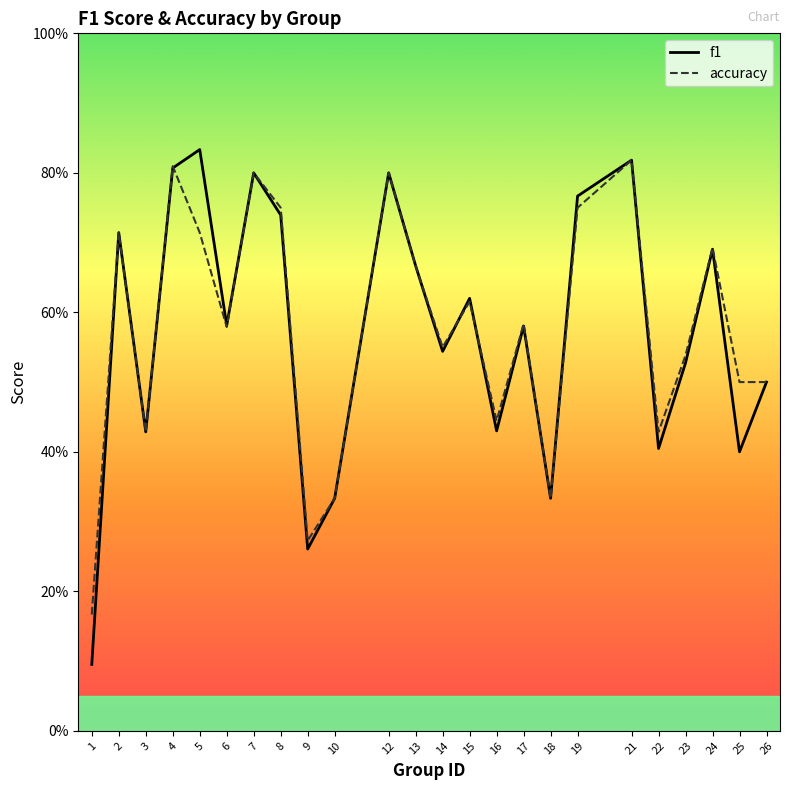

What is the value of the f1 point at the 23rd from the left?

0.4